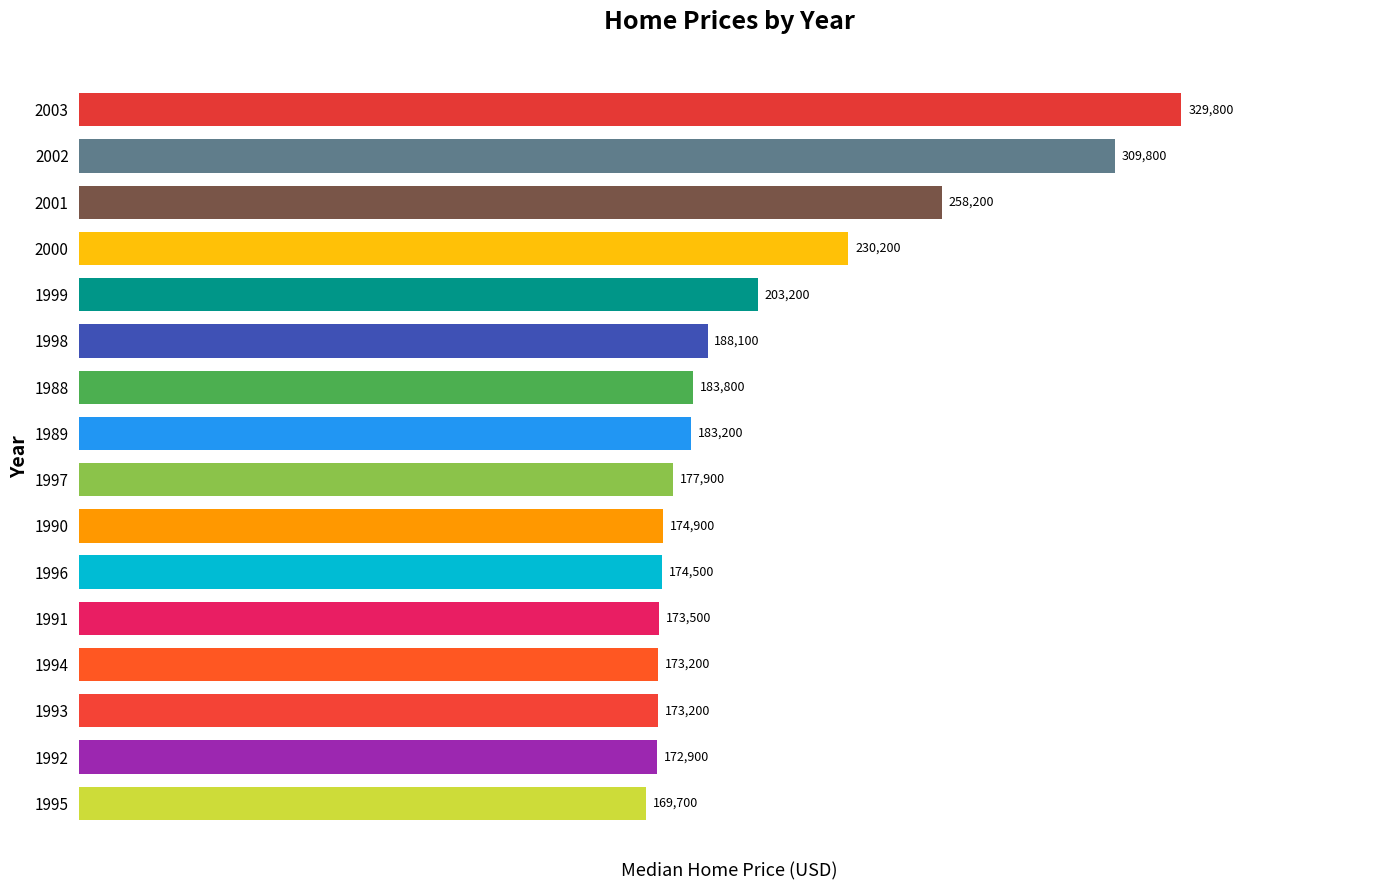

What is the difference between the second highest and second lowest values?

136900